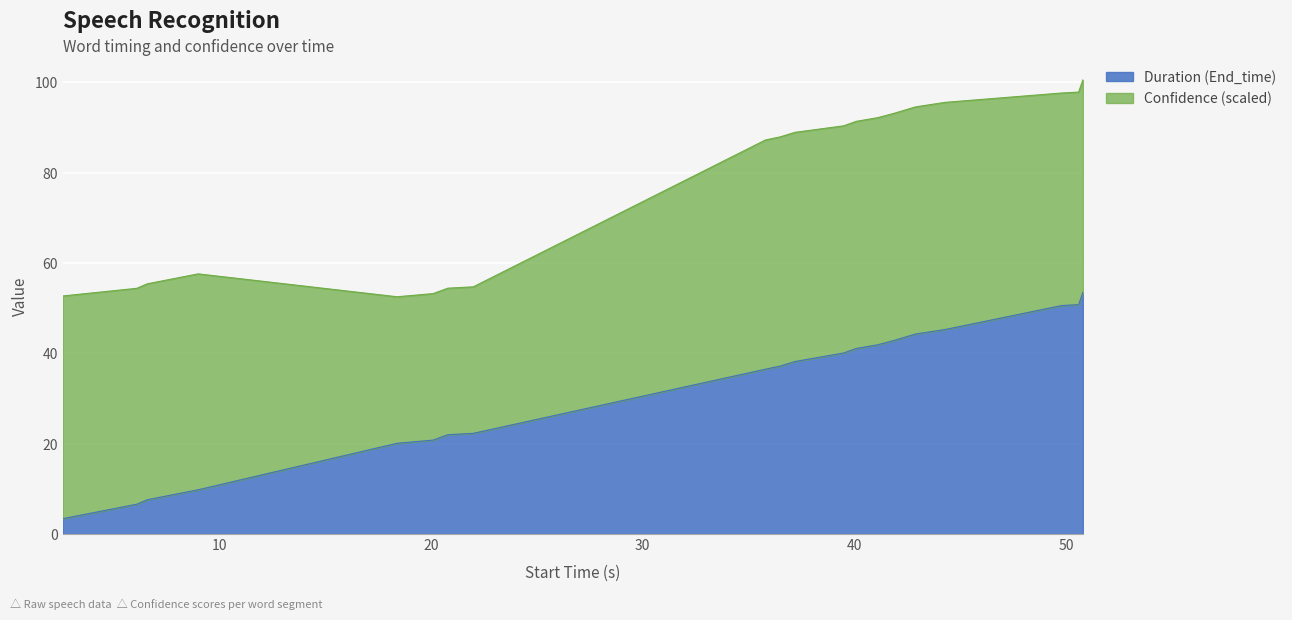

Between 50.8 and 6.1, which is larger?

50.8